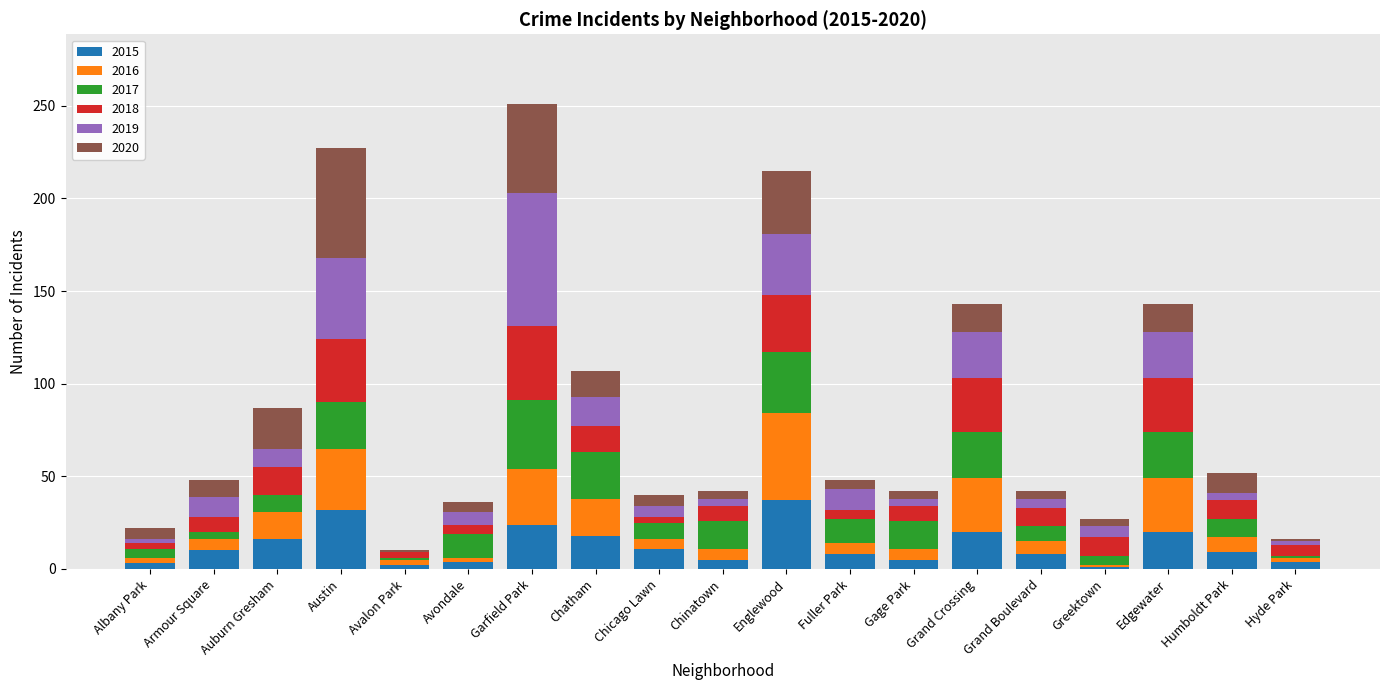

The 2015 series shows 41 at Garfield Park. True or false?

False